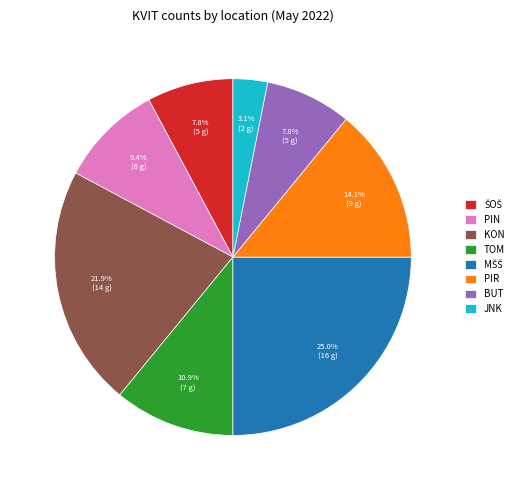

To the nearest percent, what percentage of the pie is BUT?

8%